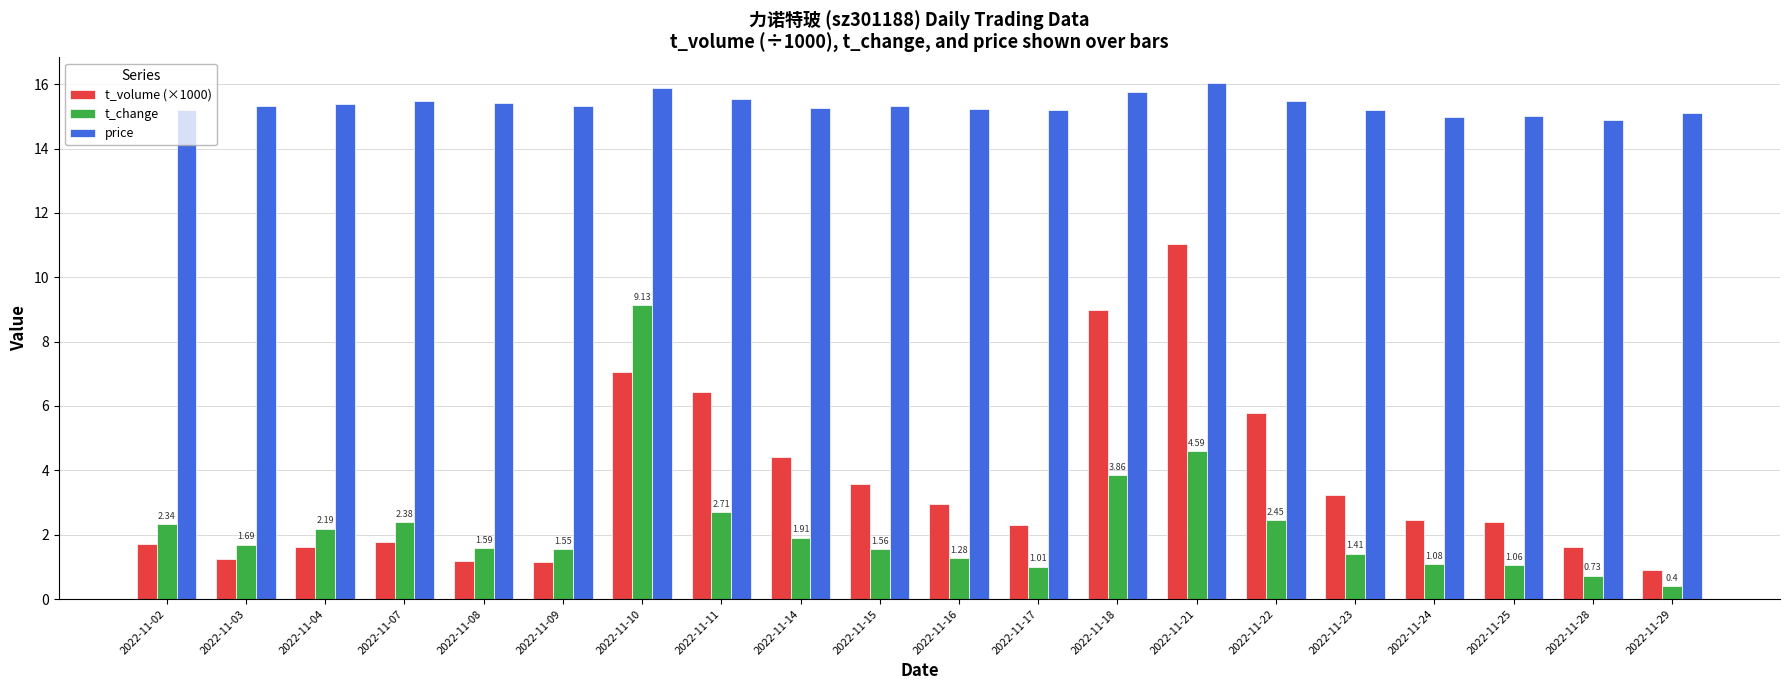

Rank the series by their maximum value, from highest to lowest.

price, t_volume (×1000), t_change